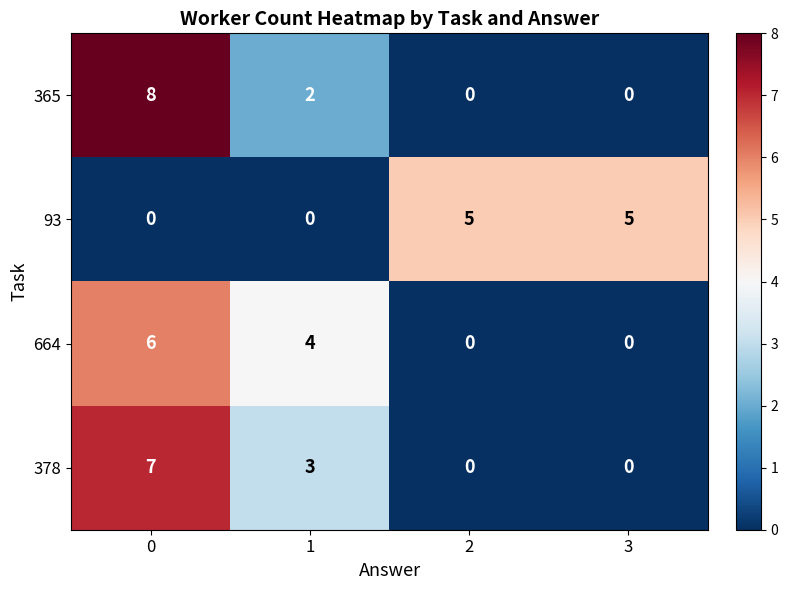

How many distinct data groups are displayed?

4